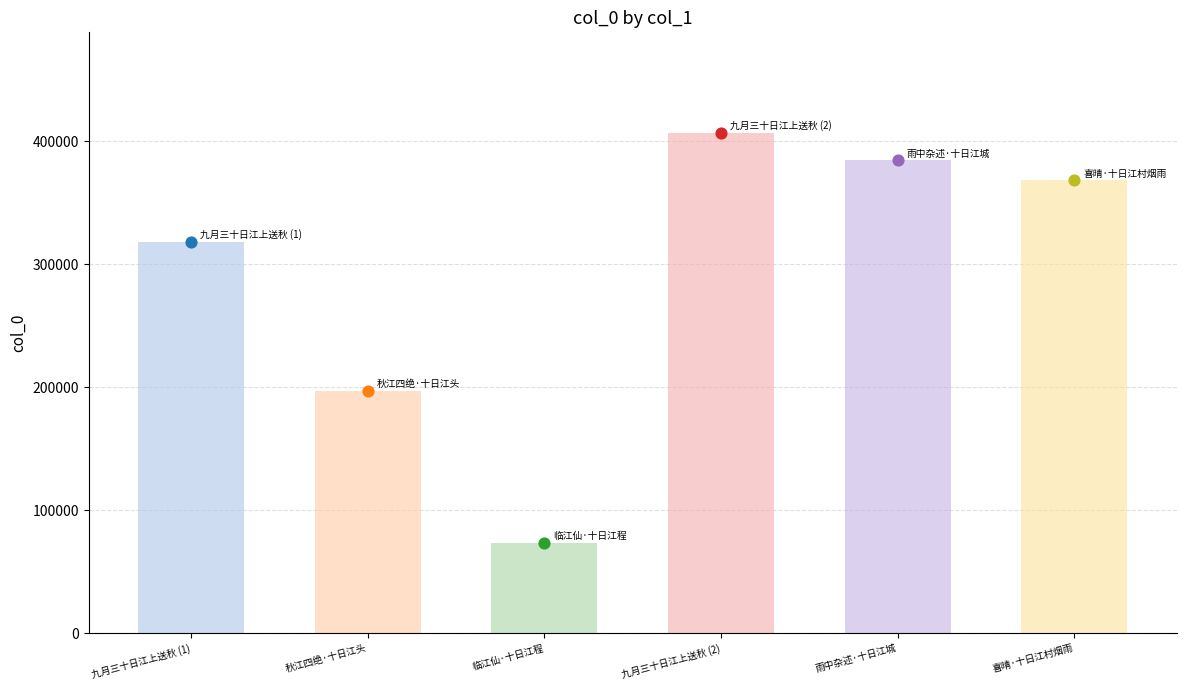

What is the change in value from 九月三十日江上送秋 (1) to 临江仙·十日江程?

-245004